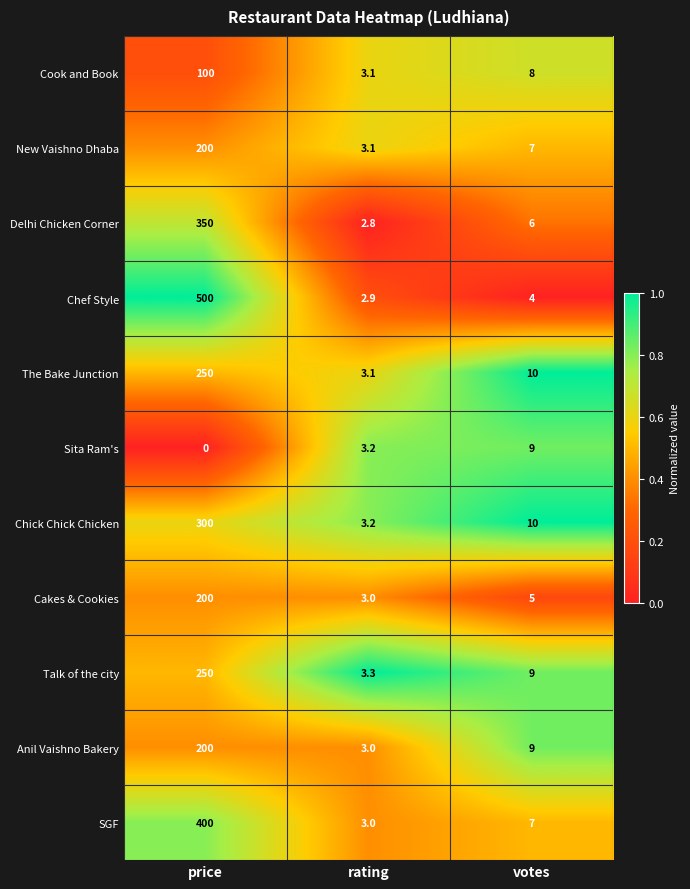

Rank the categories by Chick Chick Chicken value from highest to lowest.

price, votes, rating